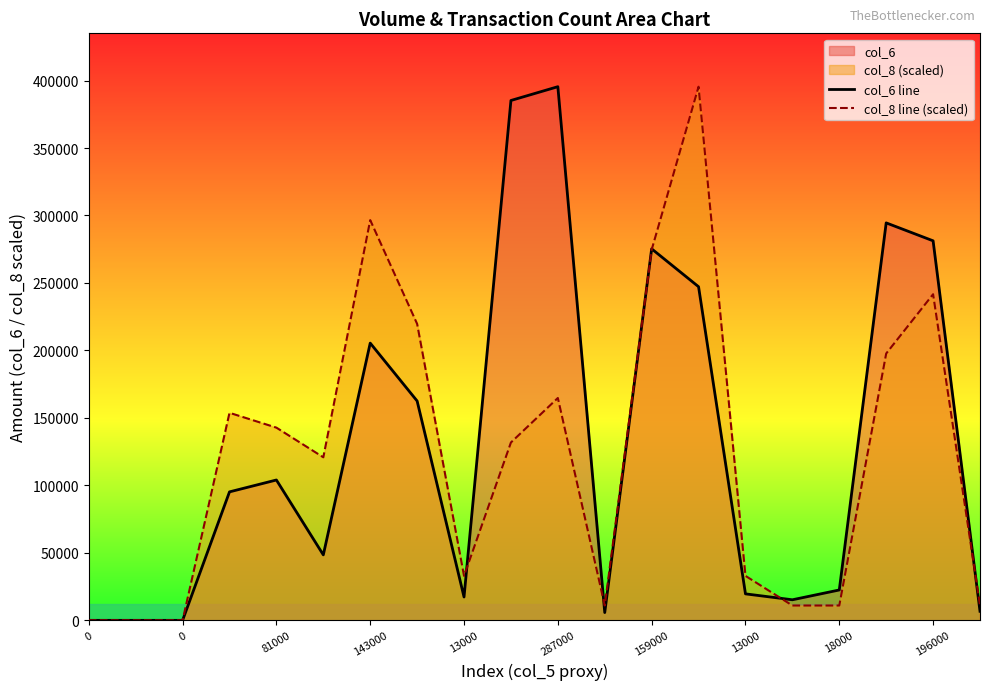

Reading left to right, transcribe all the data shown in this chart.

col_6 line: 0.0	0.0	0.0	95200.0	104000.0	48510.0	205440.0	162540.0	17290.0	385220.0	395430.0	5760.0	275290.0	247210.0	19620.0	15240.0	22500.0	294520.0	281230.0	6720.0
col_8 line (scaled): 0.0	0.0	0.0	153778.3	142794.2	120825.8	296572.5	219683.3	32952.5	131810.0	164762.5	10984.2	274604.2	395430.0	32952.5	10984.2	10984.2	197715.0	241651.7	10984.2